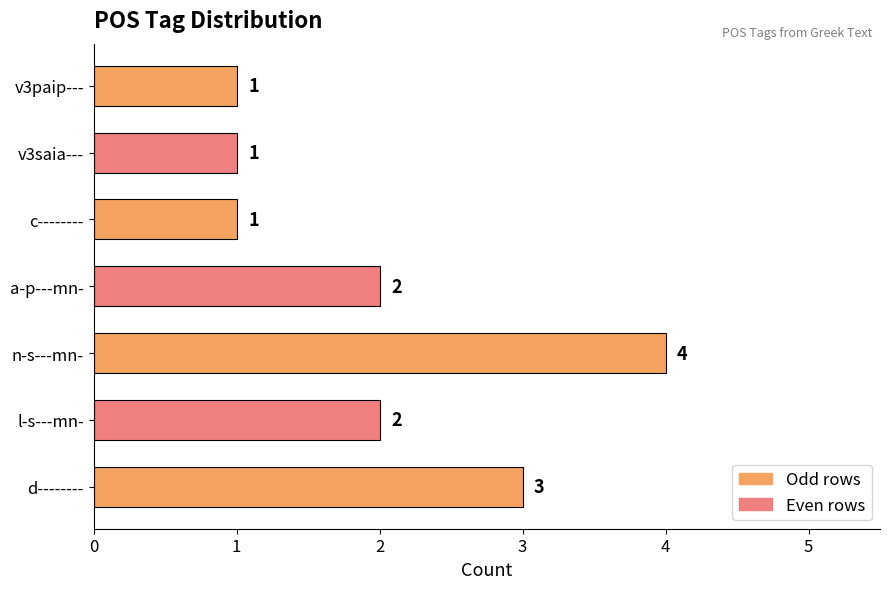

Count the values in the range 1 to 3.

6